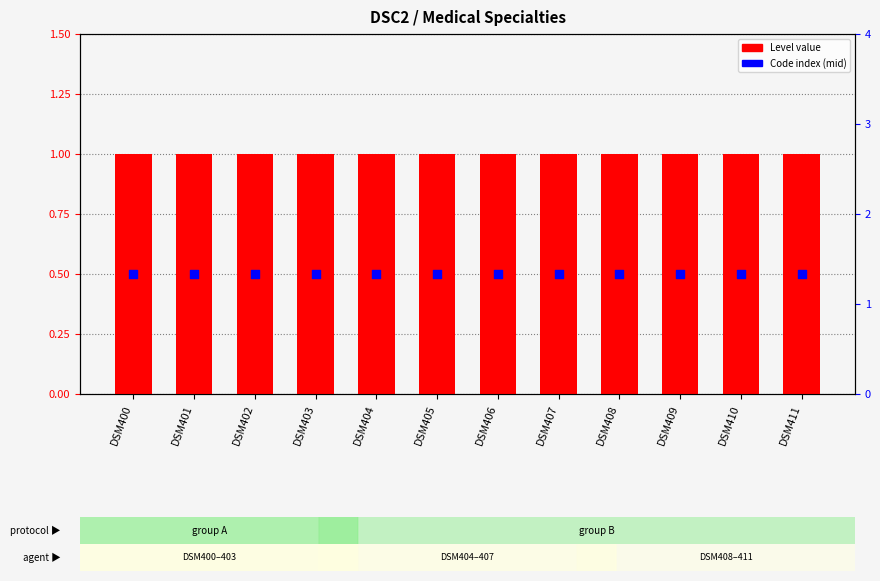

Which series has the largest total across all categories?

Level